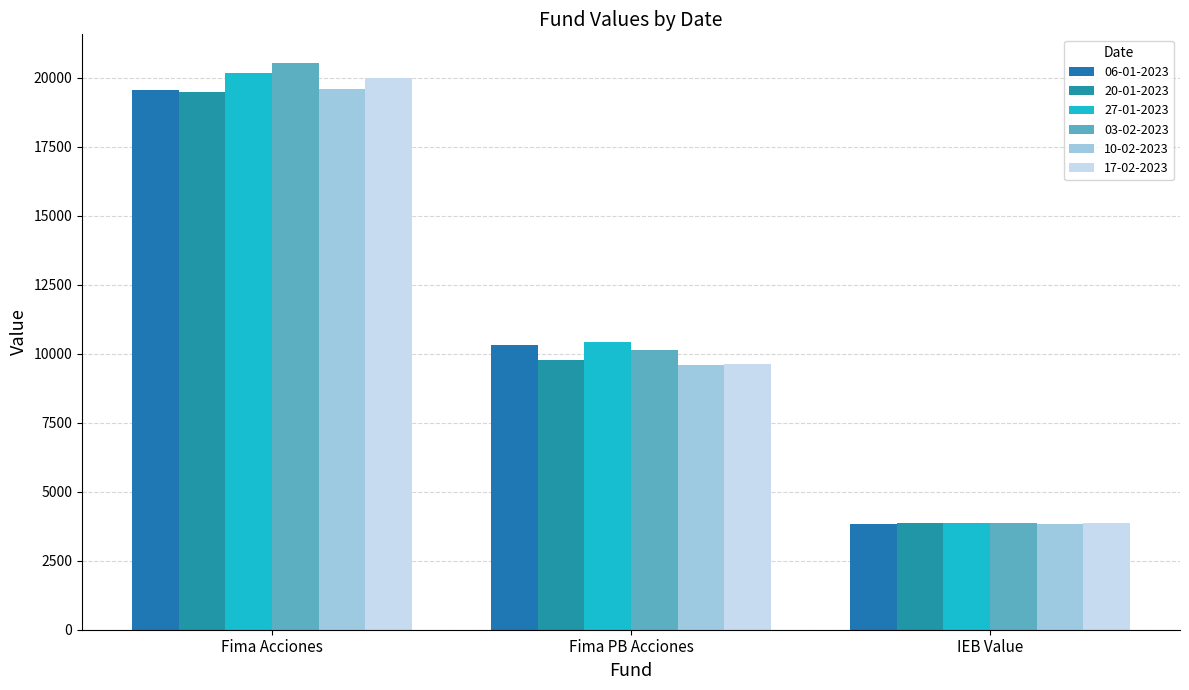

Count the number of categories in the chart.

3